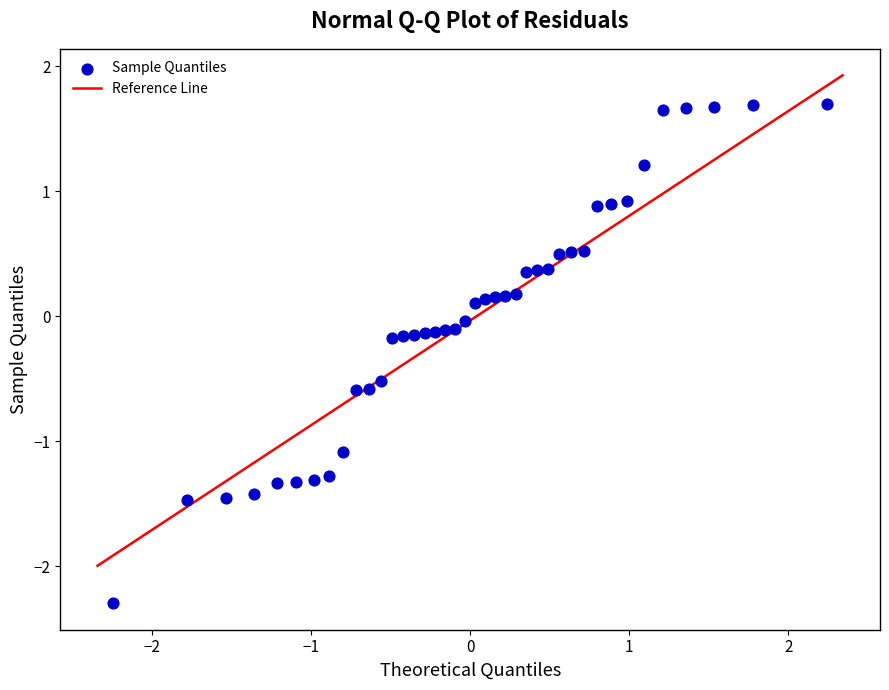

What is the range of X values (max minus min)?

4.5